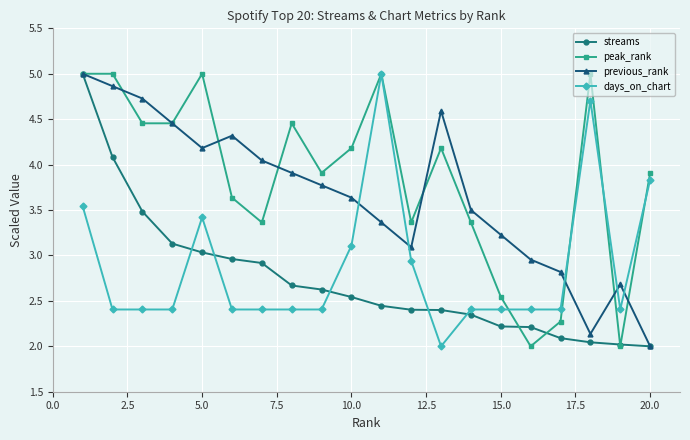

What is the highest value of the streams series?

5.0